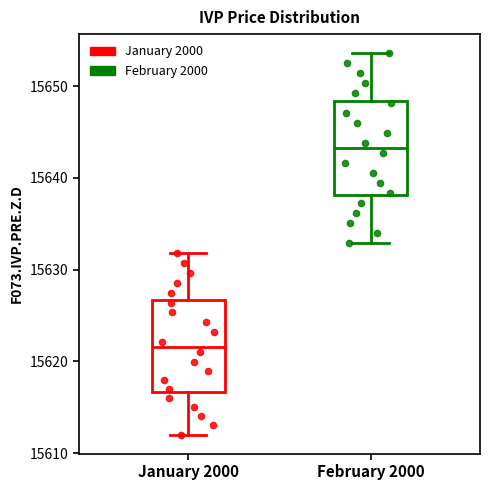

Where is the upper edge of the box for January 2000 on the y-axis? The values are not printed on the chart, so give them approximately, as read against the axis.

15627